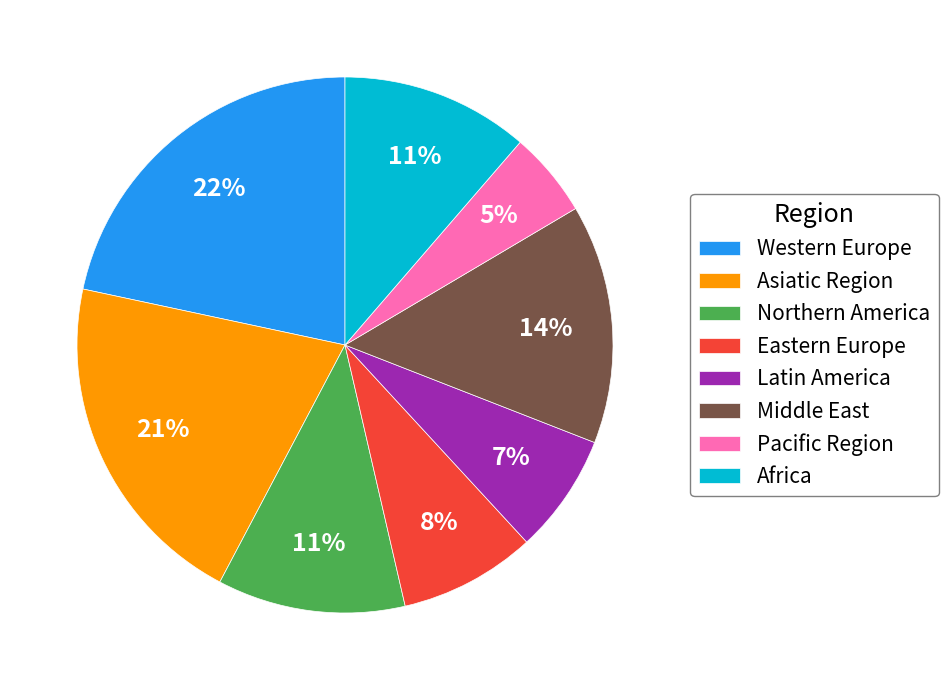

The Northern America slice represents 11% of the pie. True or false?

True